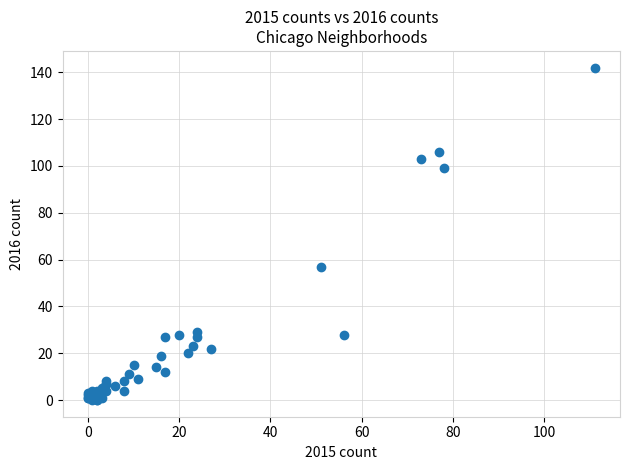

What Y value in the scatter plot is closest to 71?

57